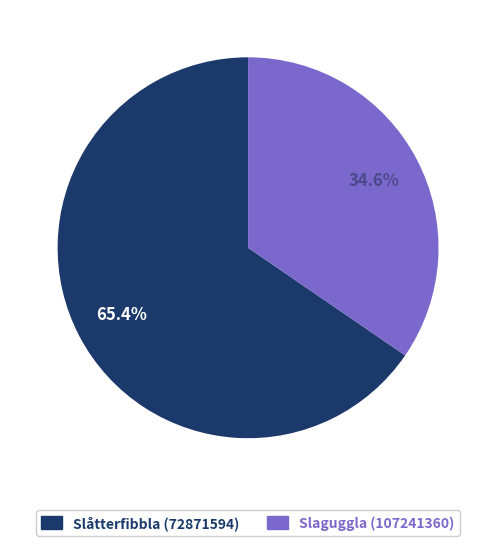

How much of the chart is everything except Slåtterfibbla (72871594)?

34.6%